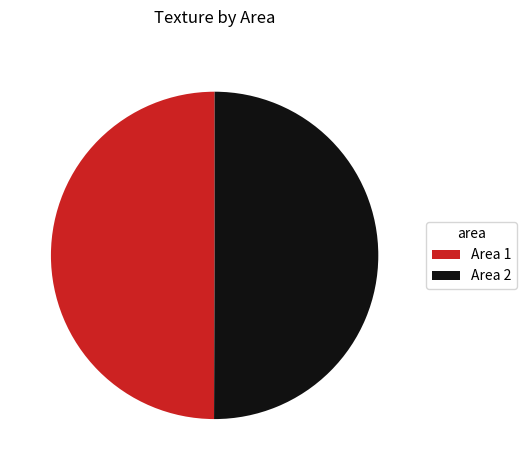

Approximately how many times larger is the value at Area 2 compared to Area 1?

1.0